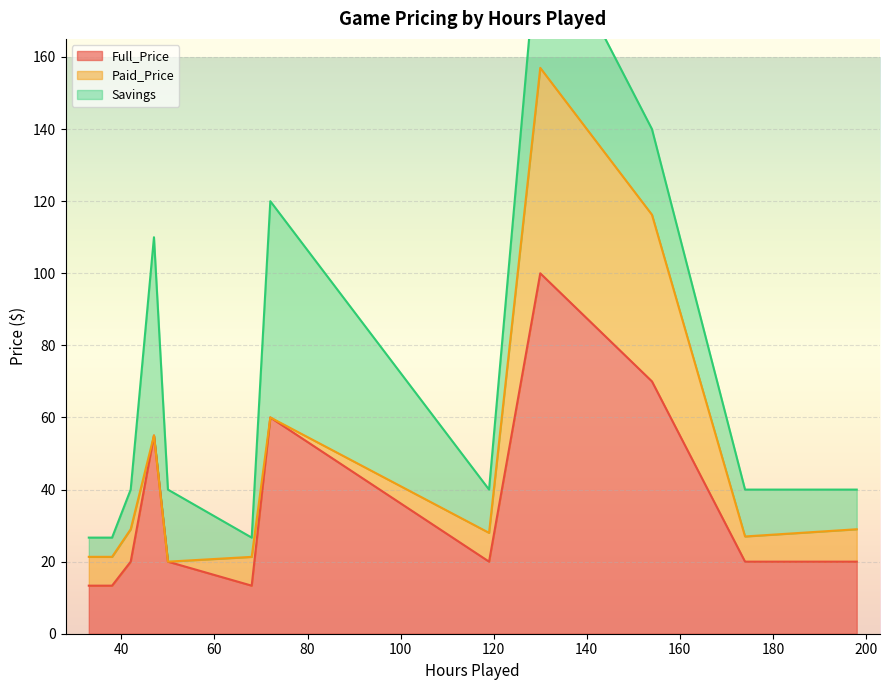

What is the highest value of the Full_Price series?

100.0